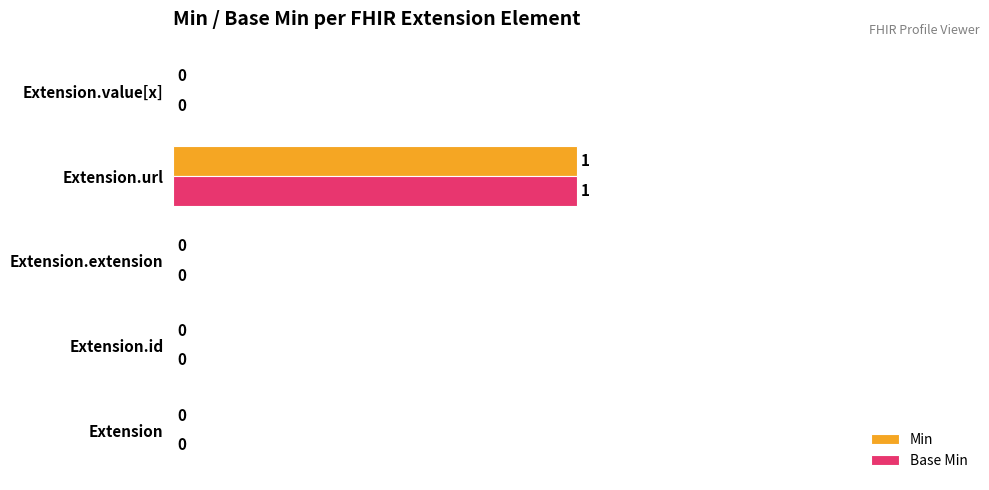

How many positive values does the Min series have?

1